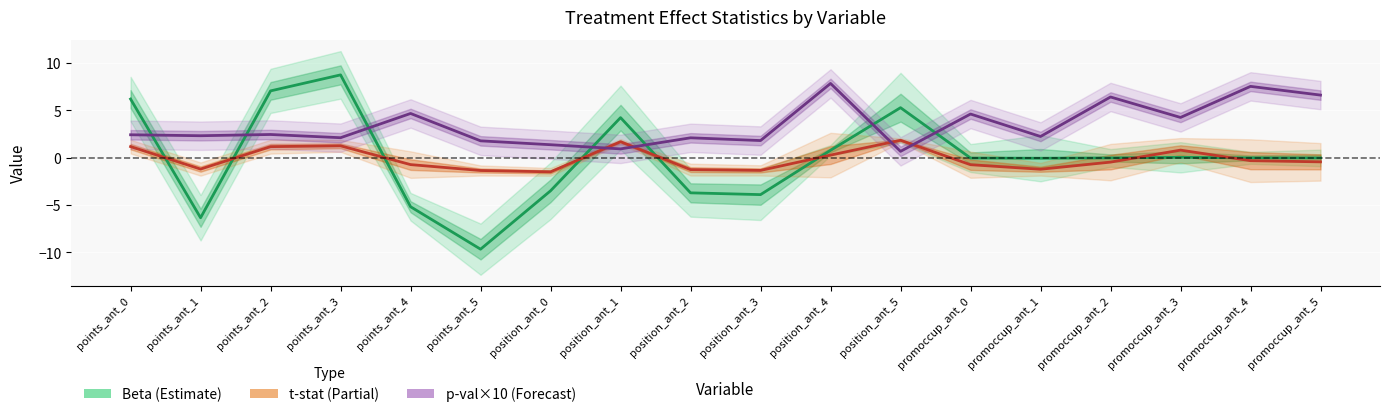

Which series has the largest range (max minus min)?

Beta (Estimate)